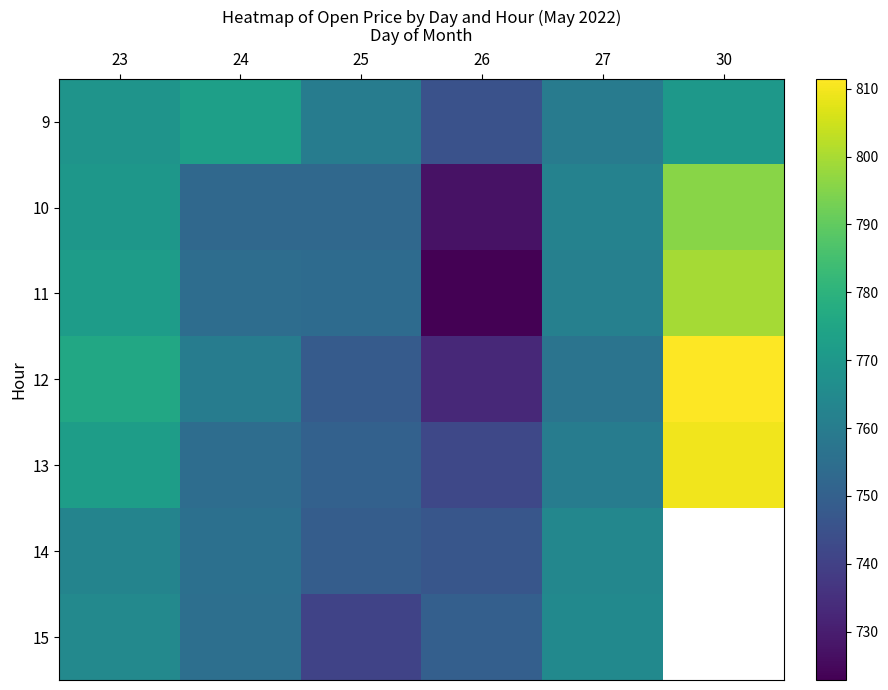

What is the difference between the maximum and minimum values in the 10 series?

68.3